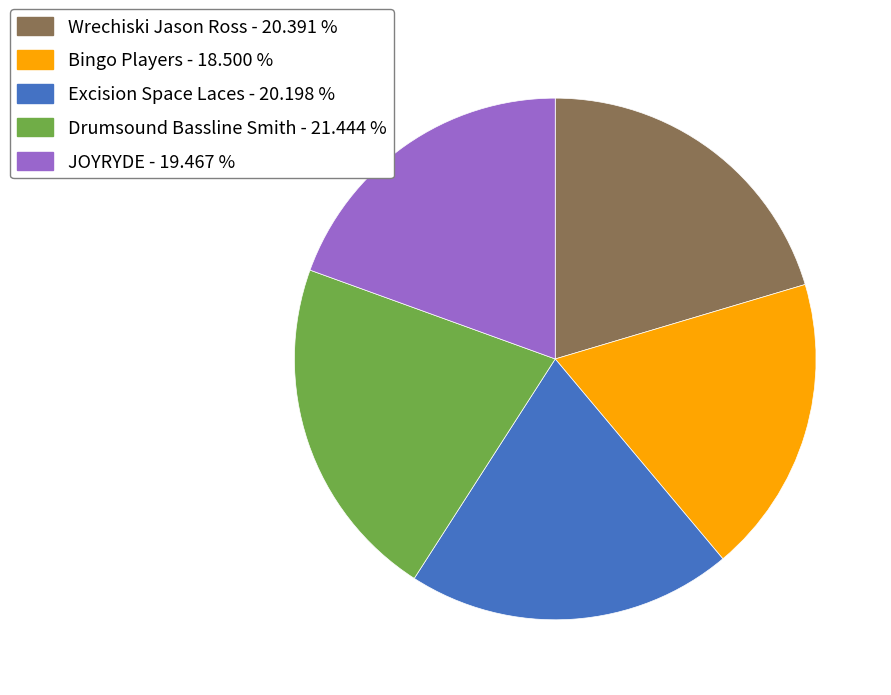

Which category has the biggest portion of the pie?

Drumsound Bassline Smith